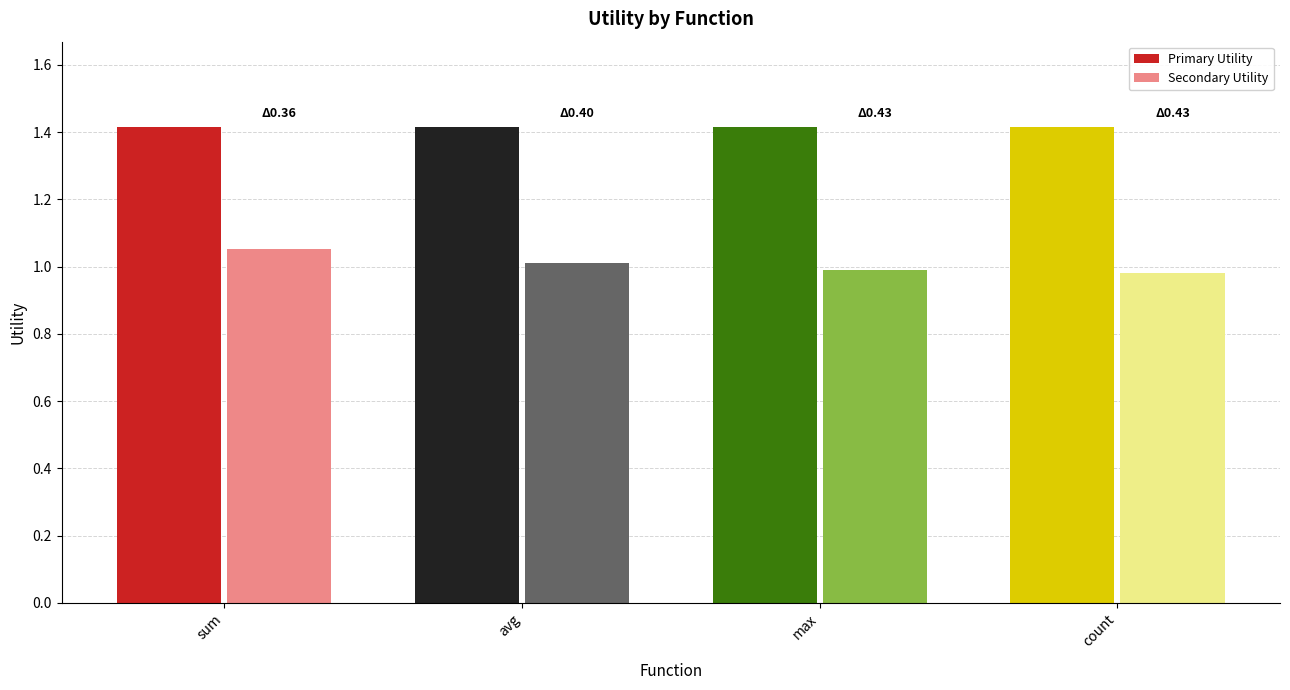

What is the greatest value displayed?

1.4